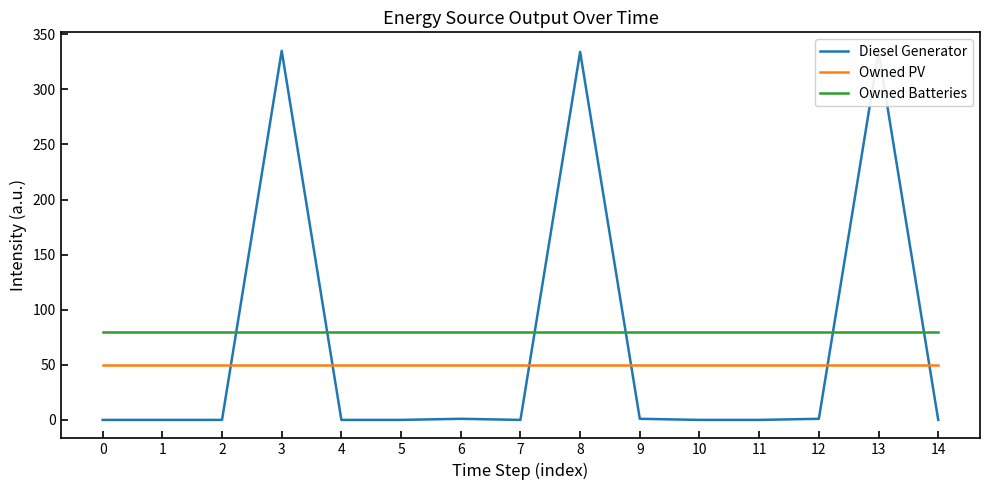

Between which two adjacent categories do Diesel Generator and Owned Batteries first intersect?

2 and 3